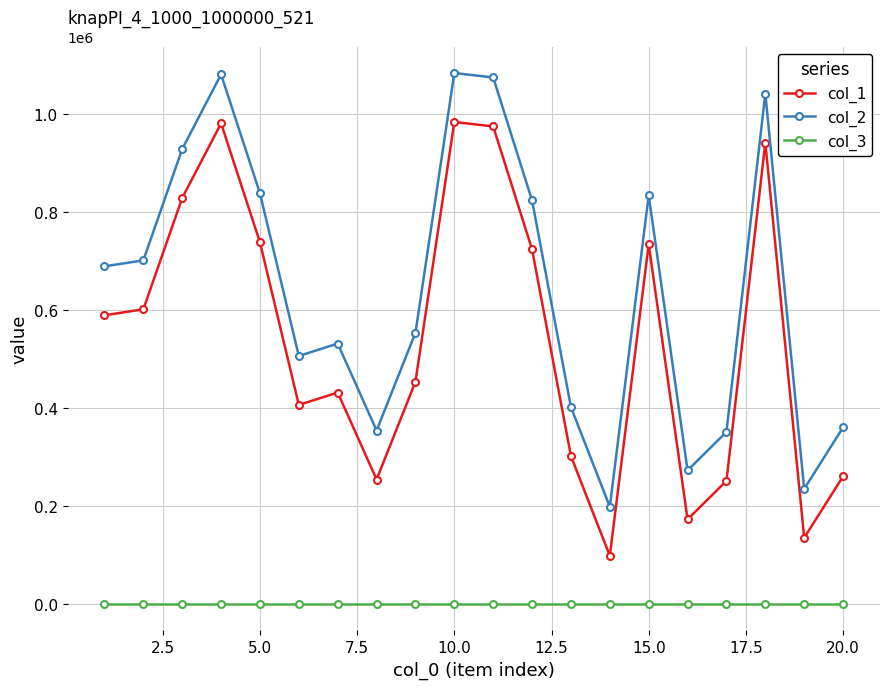

At how many categories does at least one series exceed 214779?

19